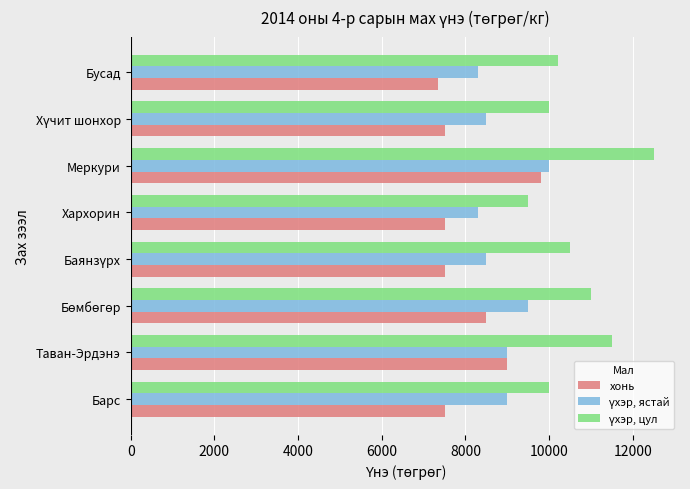

At which category does the chart reach its peak across all series?

Меркури